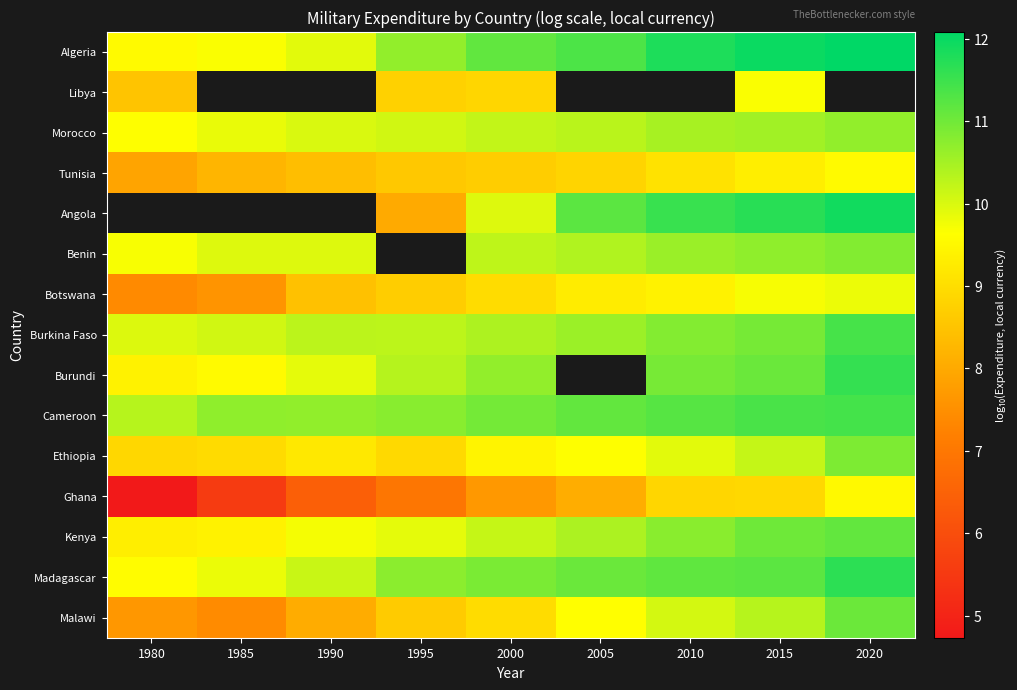

Which category has the lowest value in the Madagascar series?

1980